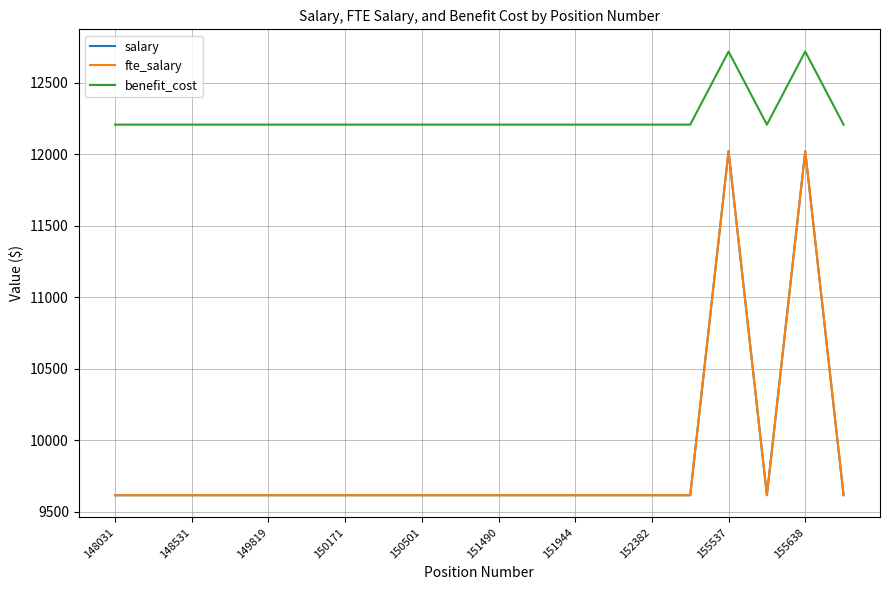

Does the chart have visible grid lines?

Yes